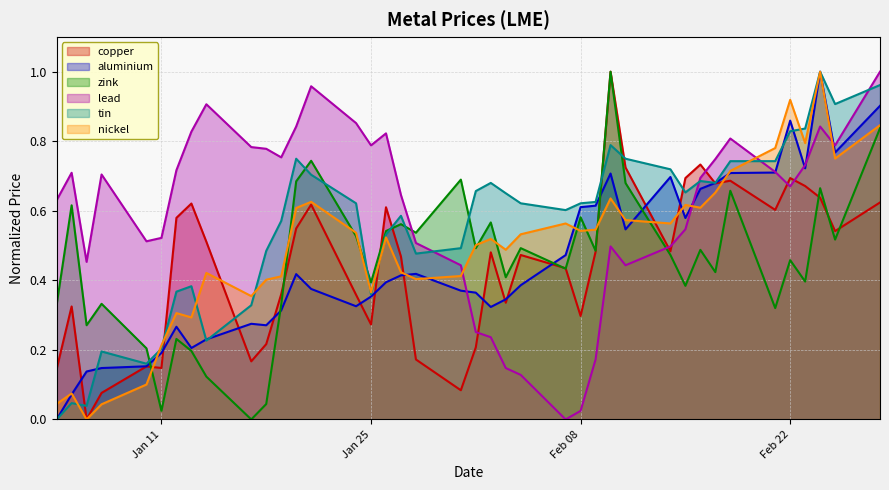

Which series has the largest total across all categories?

lead